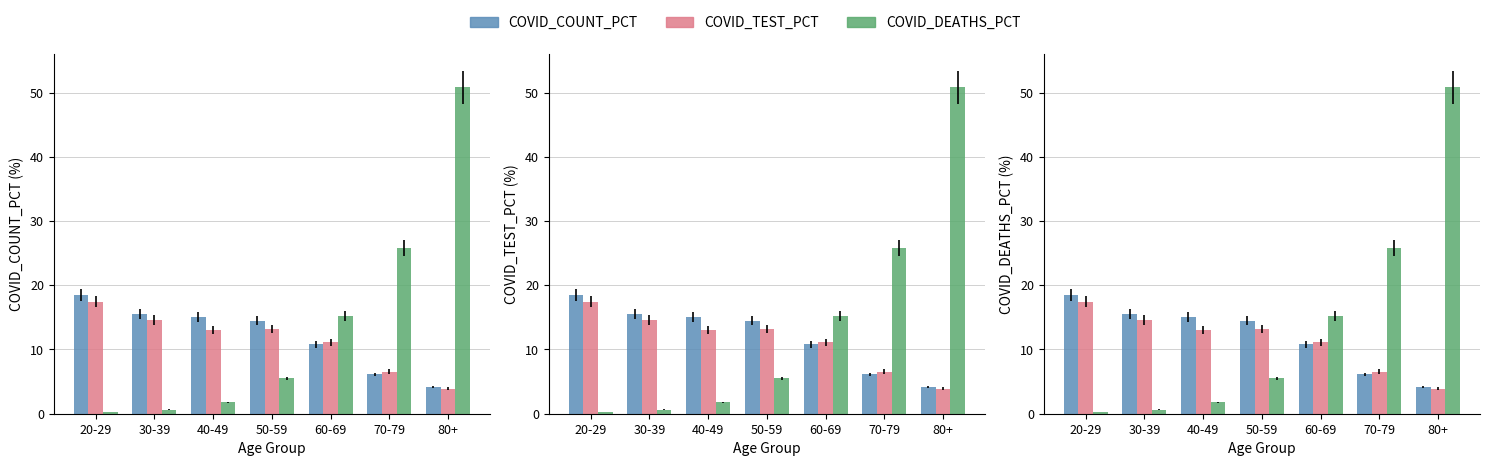

Reading left to right, extract all data points from this chart.

COVID_COUNT_PCT: 18.4	15.5	15.1	14.5	10.8	6.1	4.2
COVID_TEST_PCT: 17.4	14.6	13.1	13.2	11.1	6.6	3.9
COVID_DEATHS_PCT: 0.2	0.6	1.8	5.5	15.2	25.8	50.8